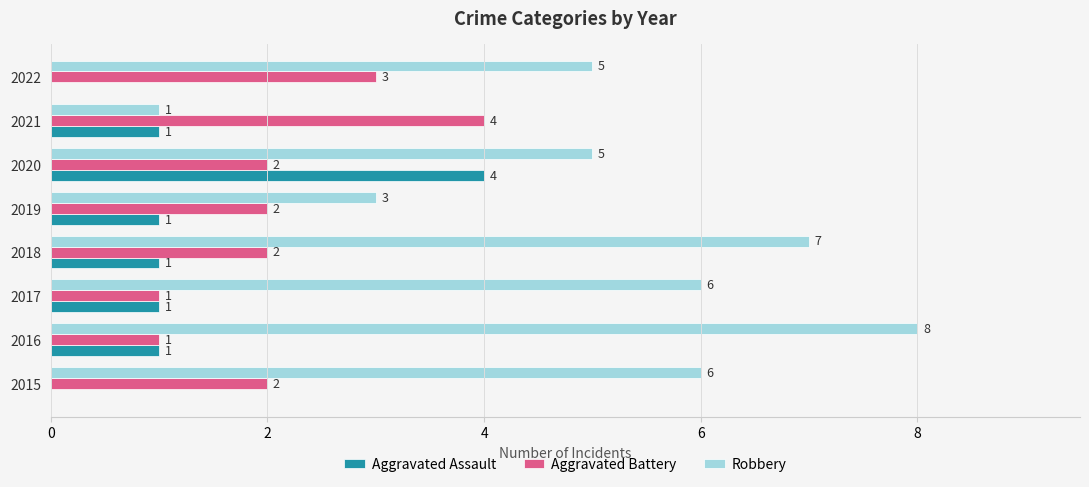

True or false: Robbery has a value of 6 at 2017.

True